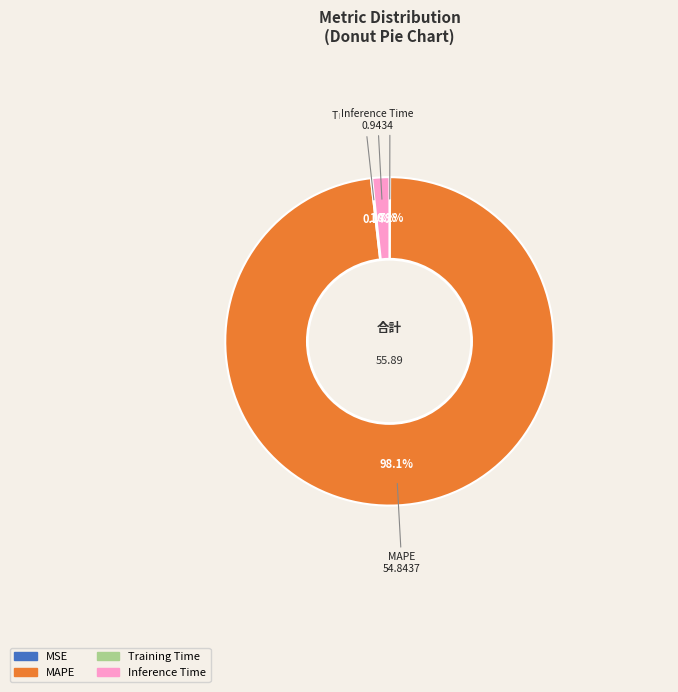

Which slice represents more than half of the pie?

MAPE